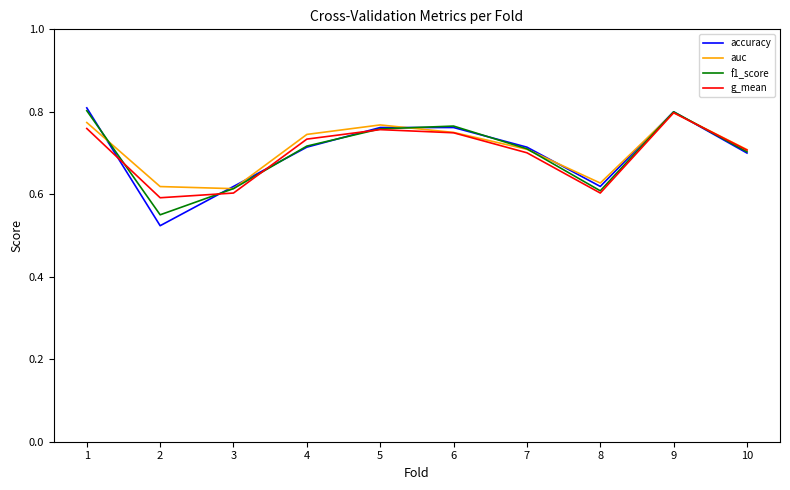

Between 1 and 10, which series saw the biggest shift?

accuracy